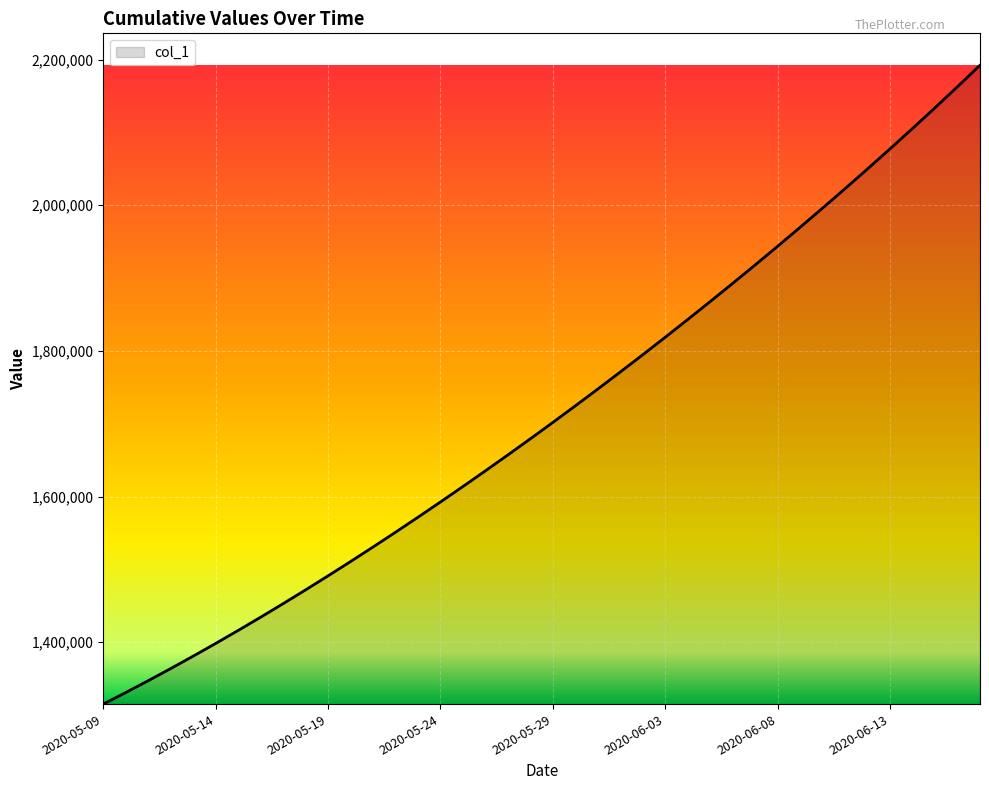

What is the maximum value shown in the chart?

2192210.5